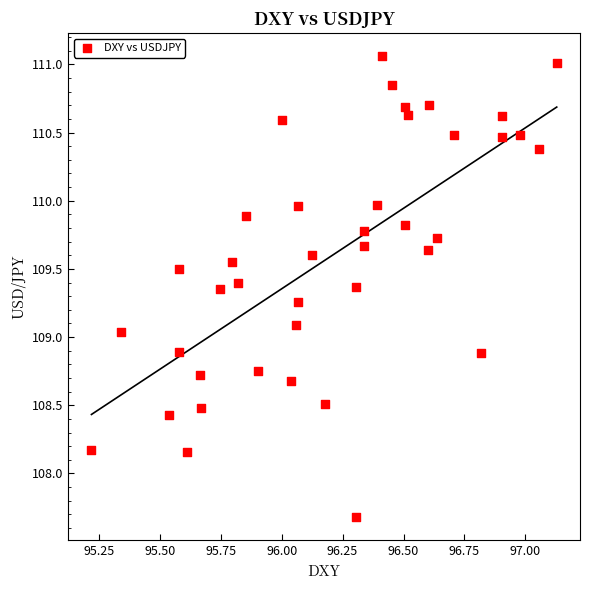

What is the range of Y values (max minus min)?

3.4